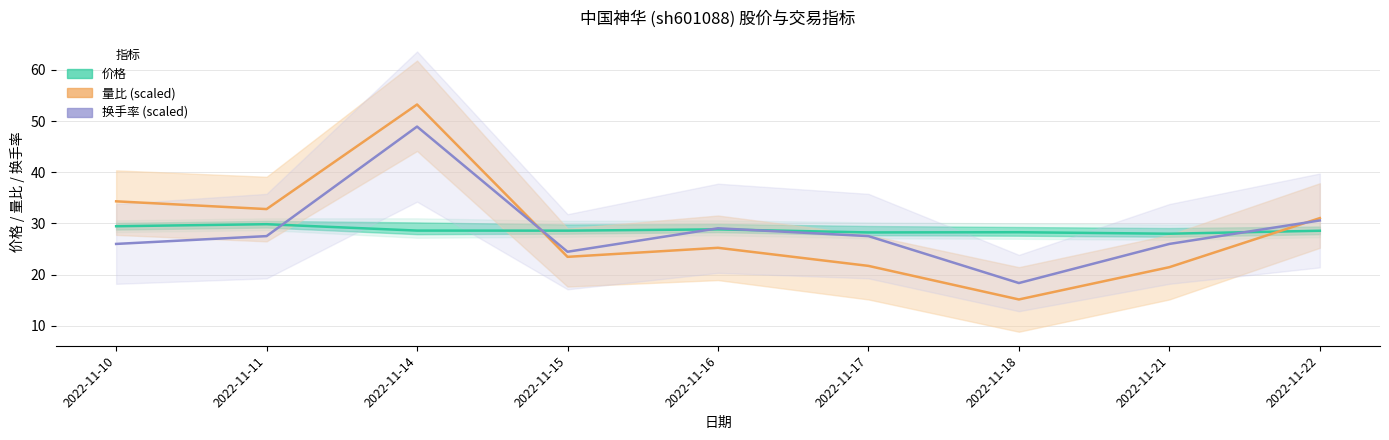

Which category has the highest value in the 量比 (scaled) series?

2022-11-14